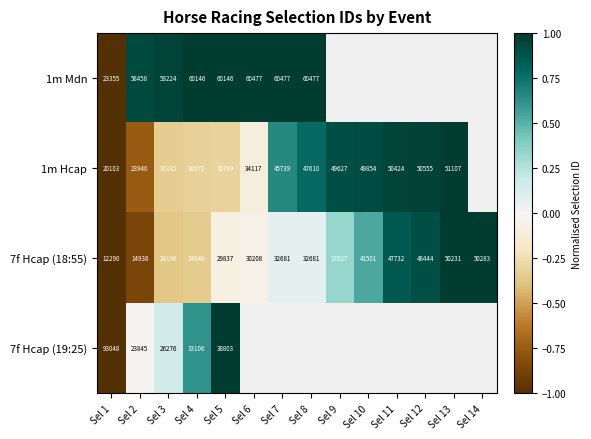

Is it true that 7f Hcap (18:55) equals 22127 at Sel 10?

False